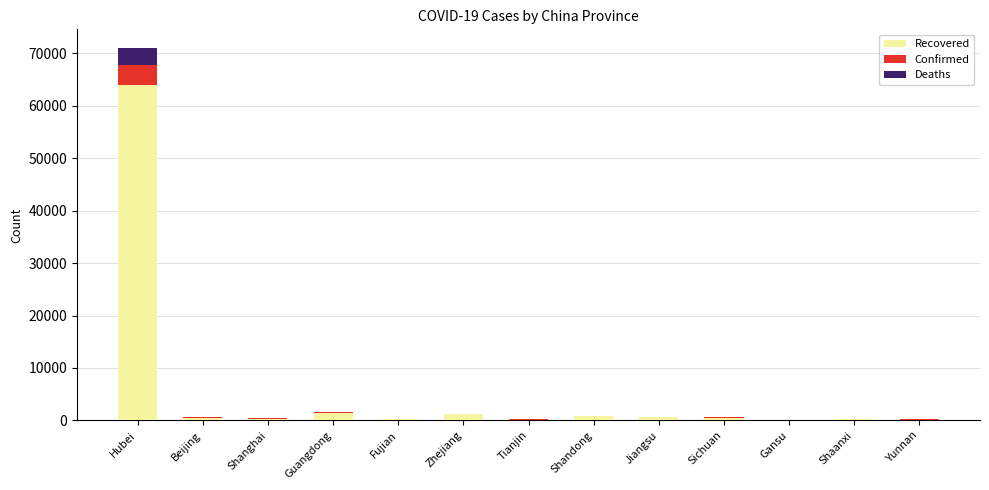

What is the sum of all Recovered values?

70281